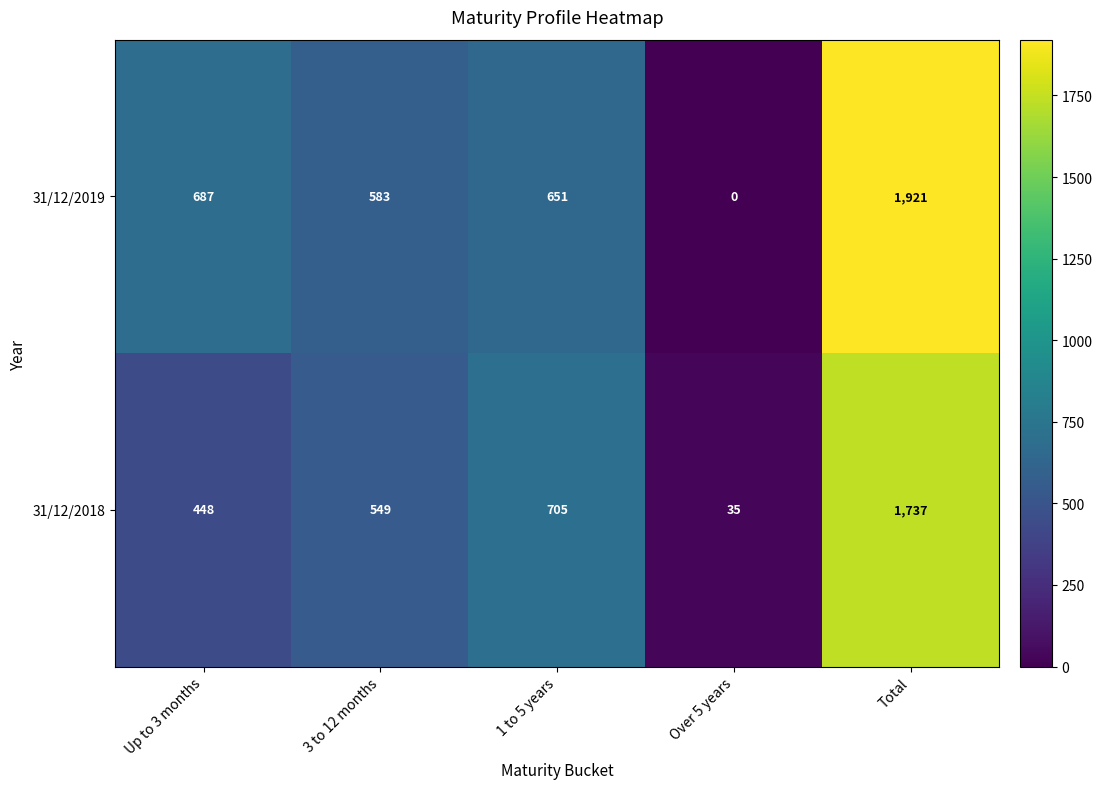

Reading left to right, transcribe all the data shown in this chart.

31/12/2019: Up to 3 months=687	3 to 12 months=583	1 to 5 years=651	Over 5 years=0	Total=1921
31/12/2018: Up to 3 months=448	3 to 12 months=549	1 to 5 years=705	Over 5 years=35	Total=1737